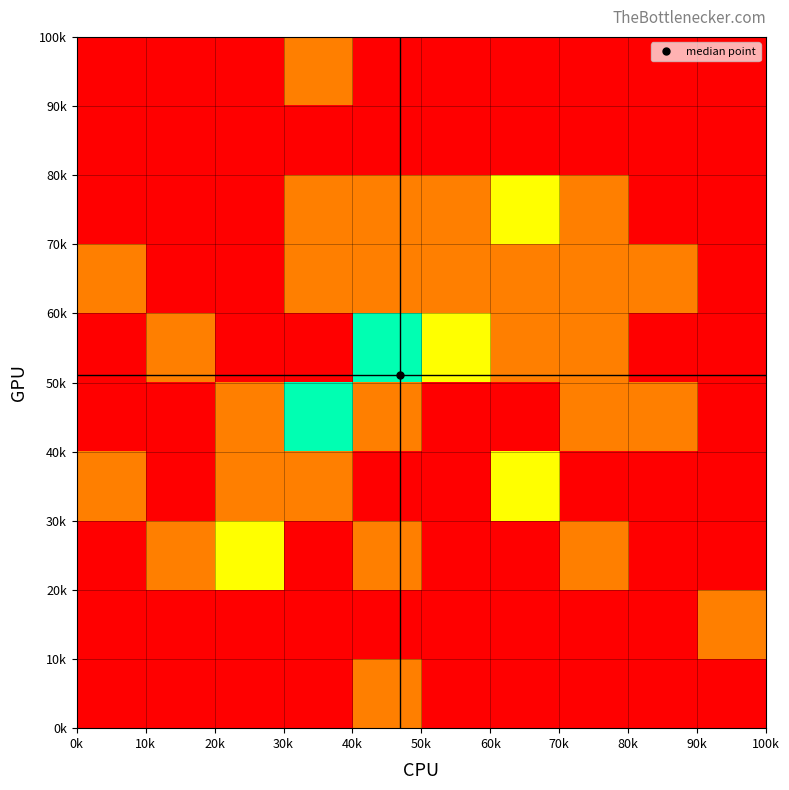

How many data points does each series have?

10